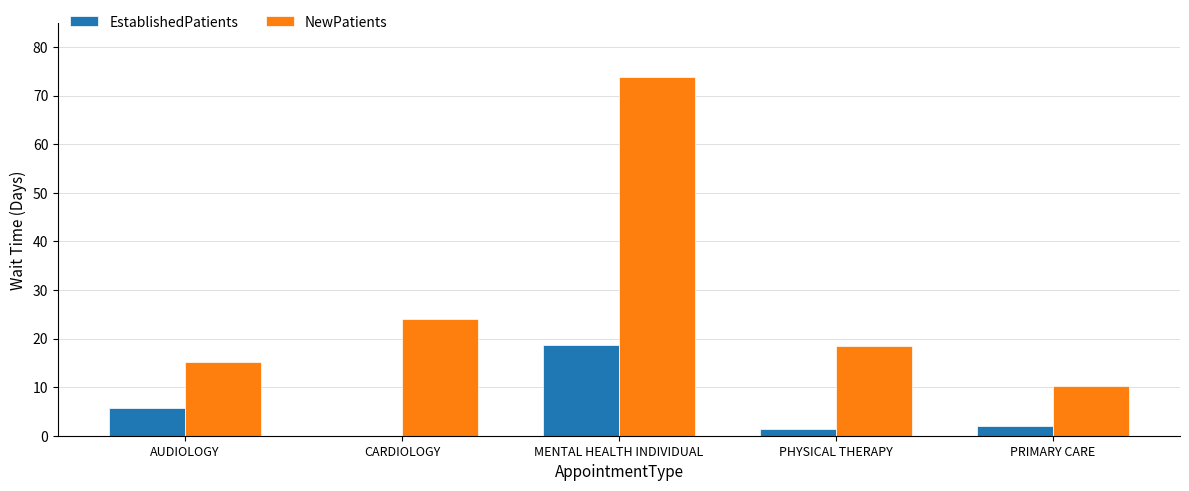

At which label does NewPatients first exceed 18?

CARDIOLOGY